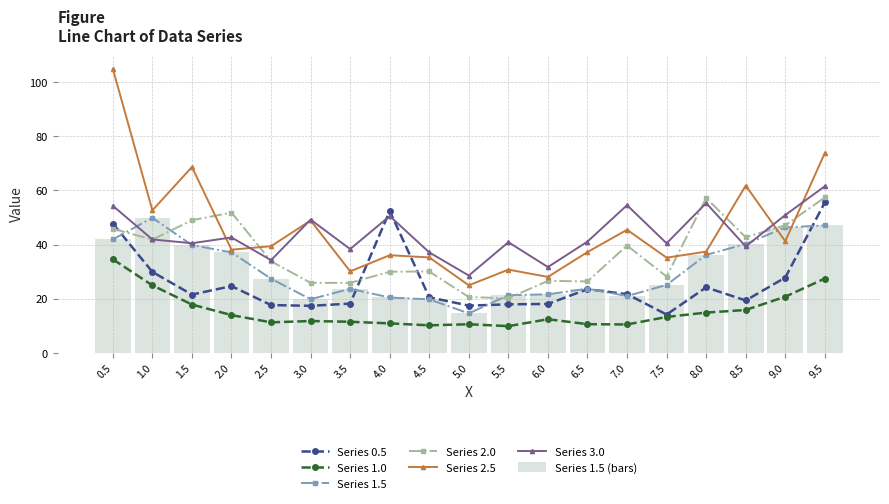

List the labels in order of 1.5 value, largest first.

1.0, 9.5, 9.0, 0.5, 8.5, 1.5, 2.0, 8.0, 2.5, 7.5, 6.5, 3.5, 6.0, 5.5, 7.0, 4.0, 3.0, 4.5, 5.0